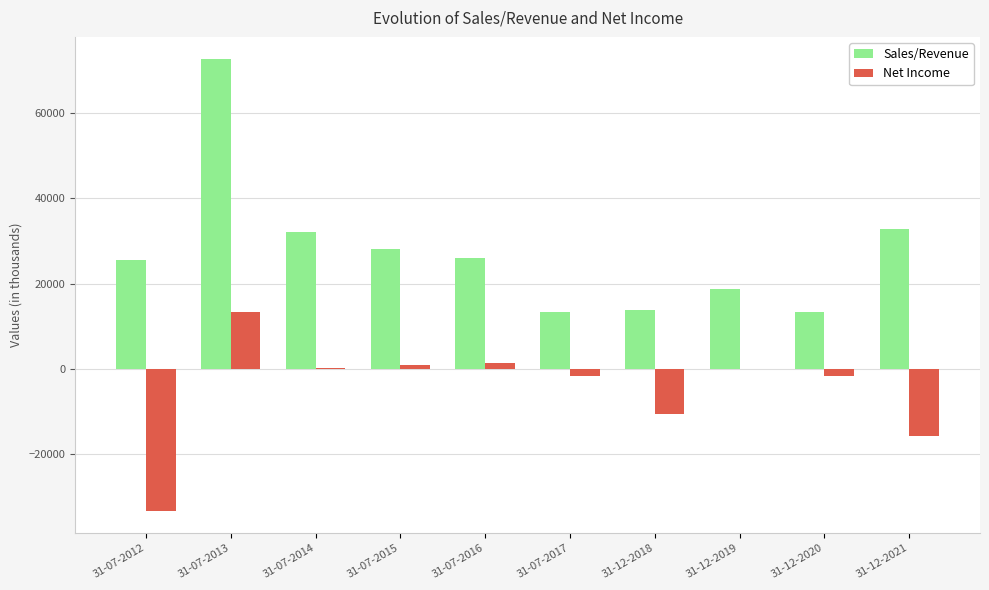

The value of Sales/Revenue at 31-12-2018 is 13751.8. True or false?

True